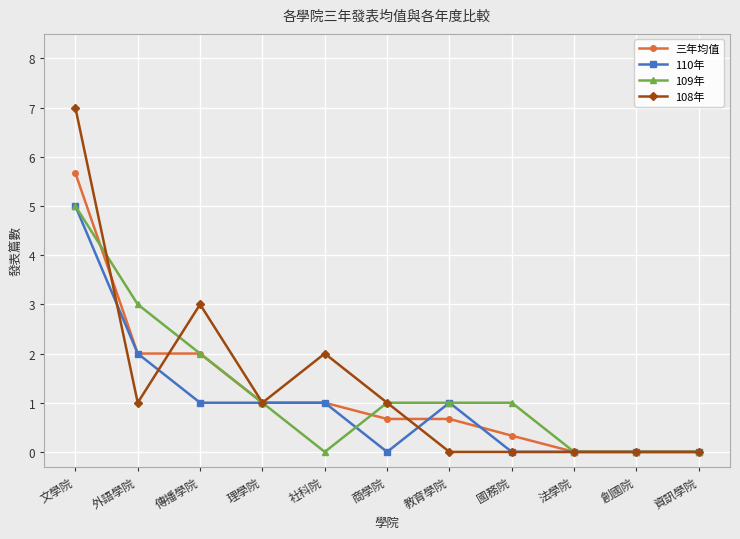

Count the number of data series in this chart.

4